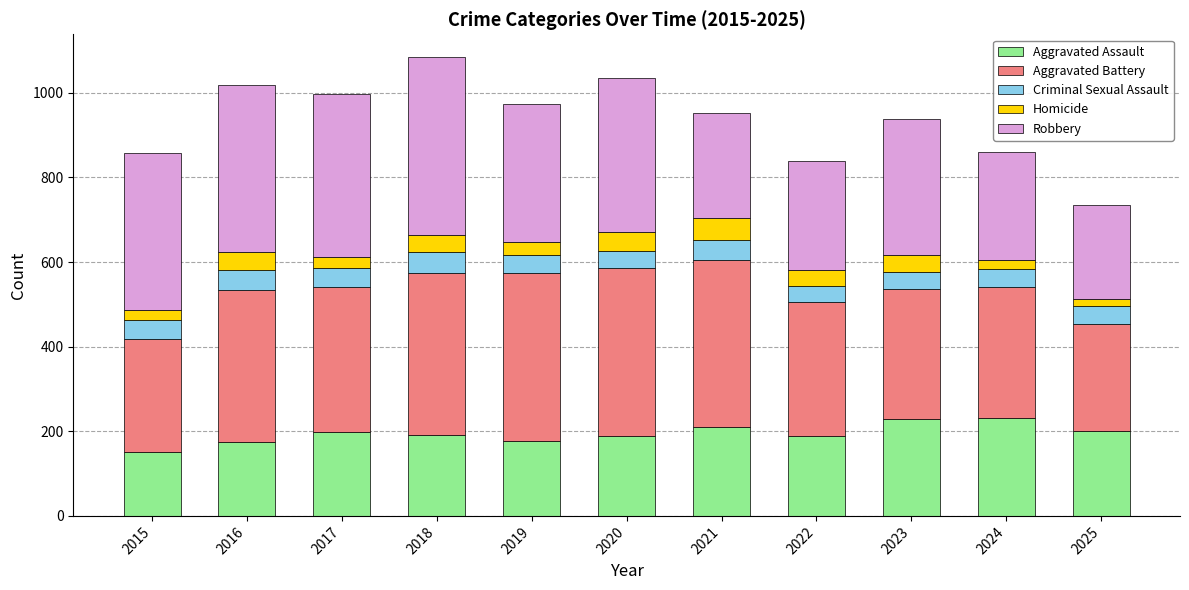

How many categories are shown in the chart?

11